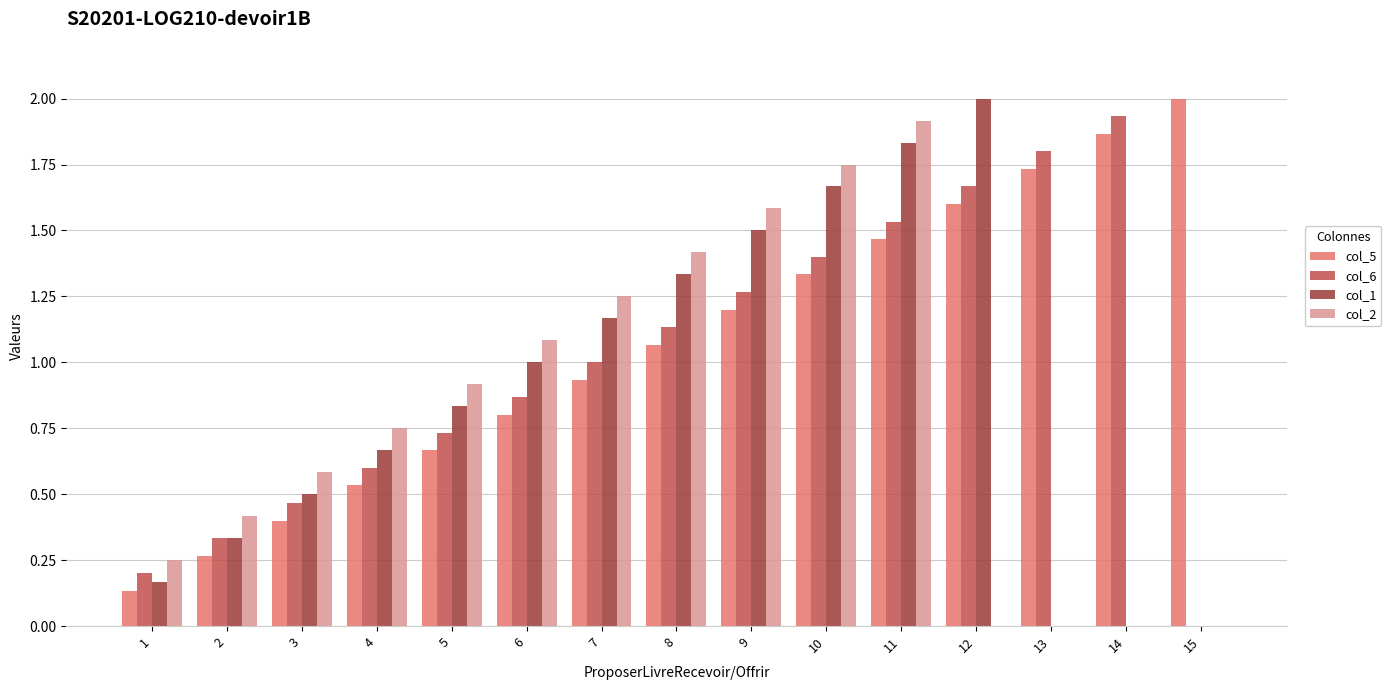

Is the value of col_6 at 15 greater than the value of col_5 at 11?

No